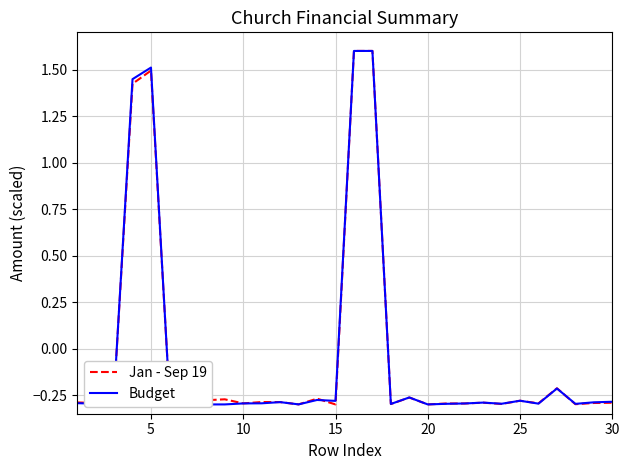

True or false: Budget and Jan - Sep 19 cross at least once.

True